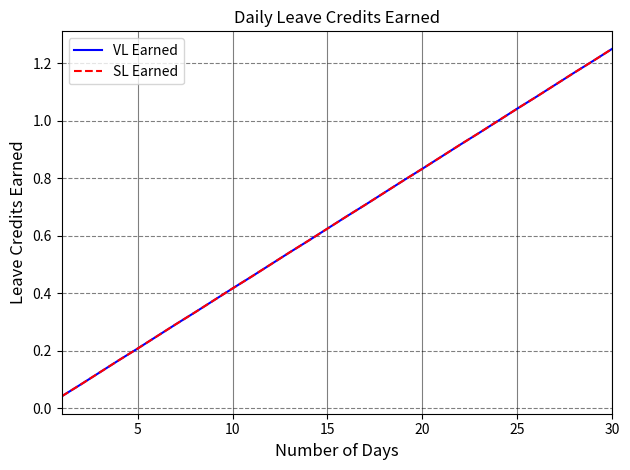

Is this an area chart (filled region under the line)?

No